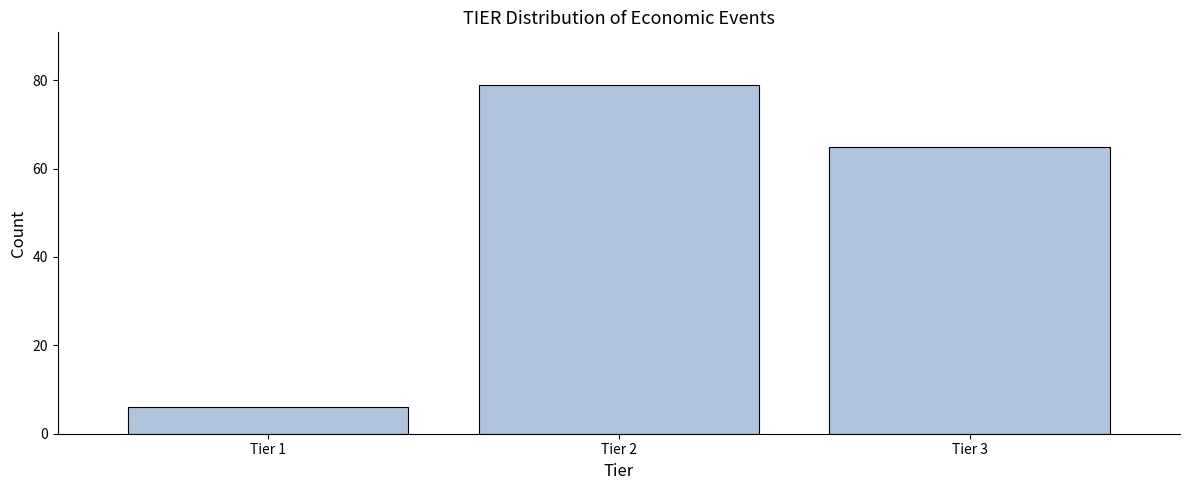

Reading right to left, extract all data points from this chart.

65	79	6